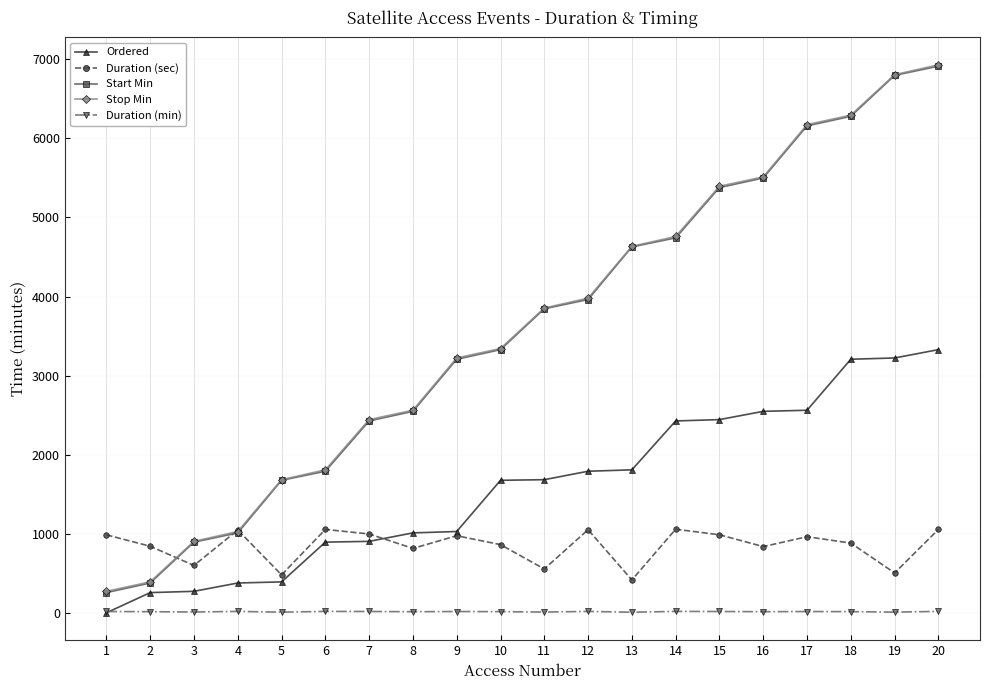

At which label does Duration (min) first exceed 16?

1